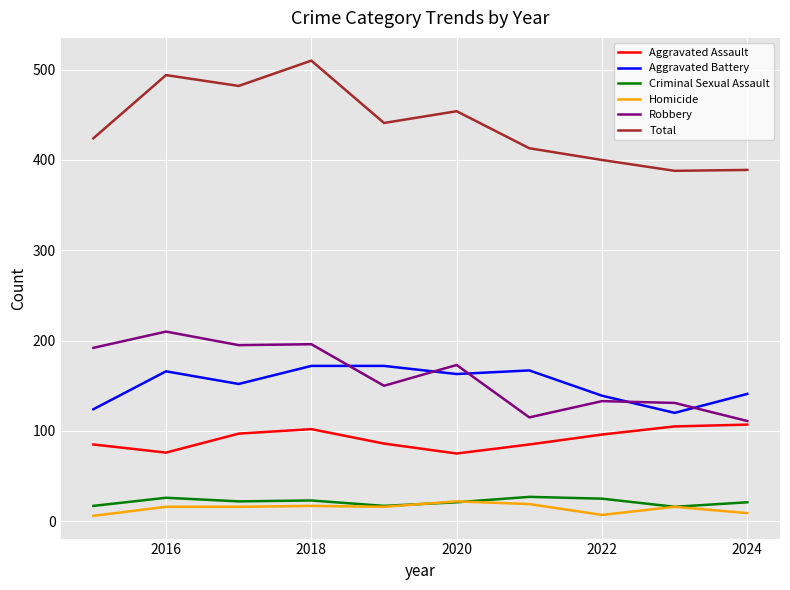

Which series ends up on top after the final intersection of Criminal Sexual Assault and Homicide?

Criminal Sexual Assault